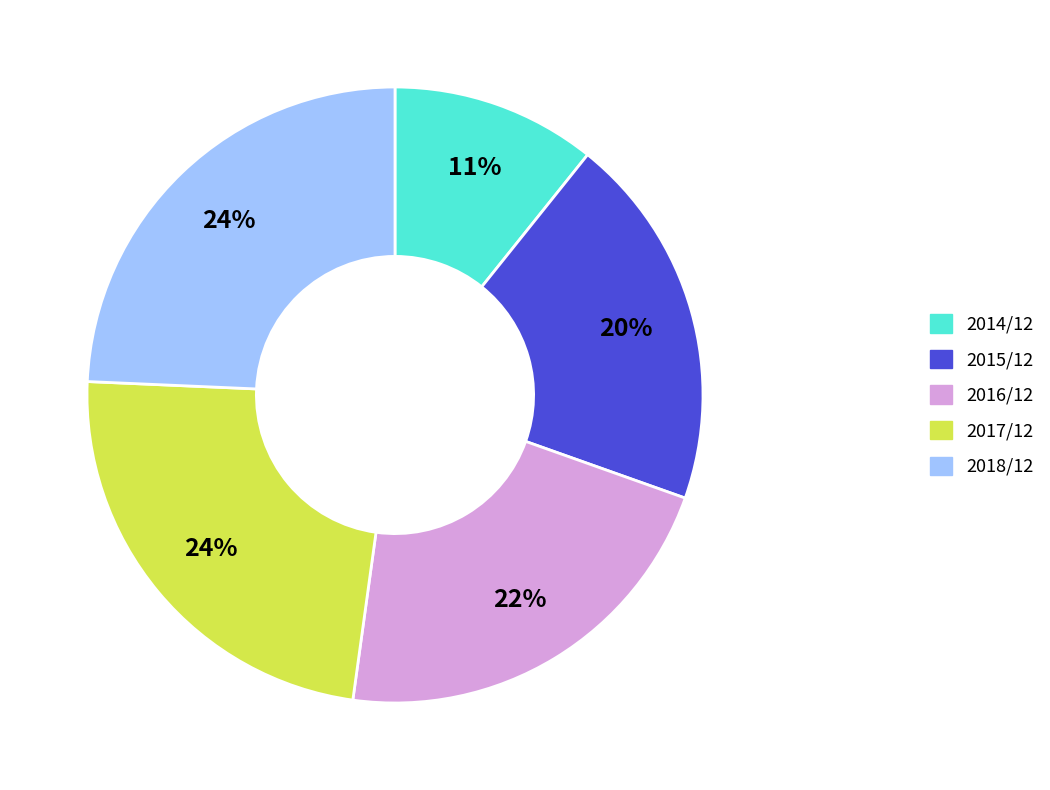

What is the smallest slice in the pie chart?

2014/12